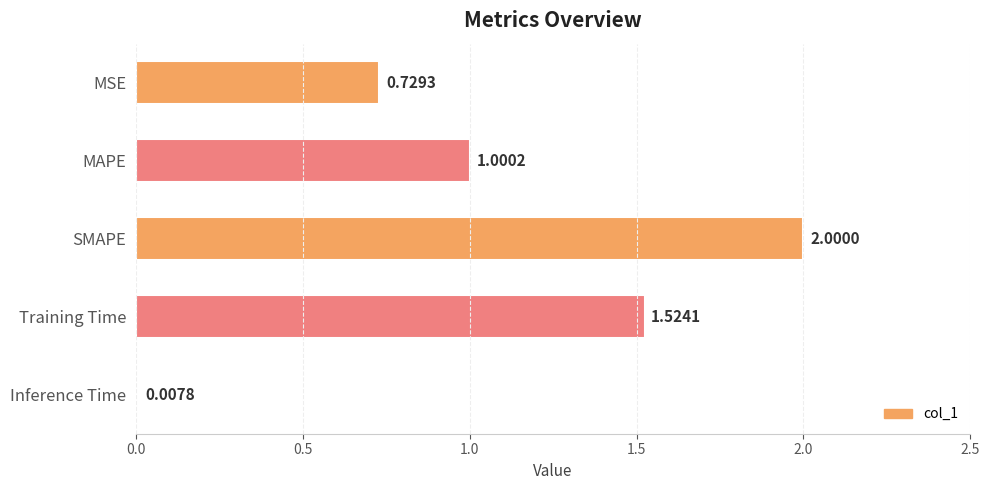

What is the change in value from SMAPE to Inference Time?

-2.0